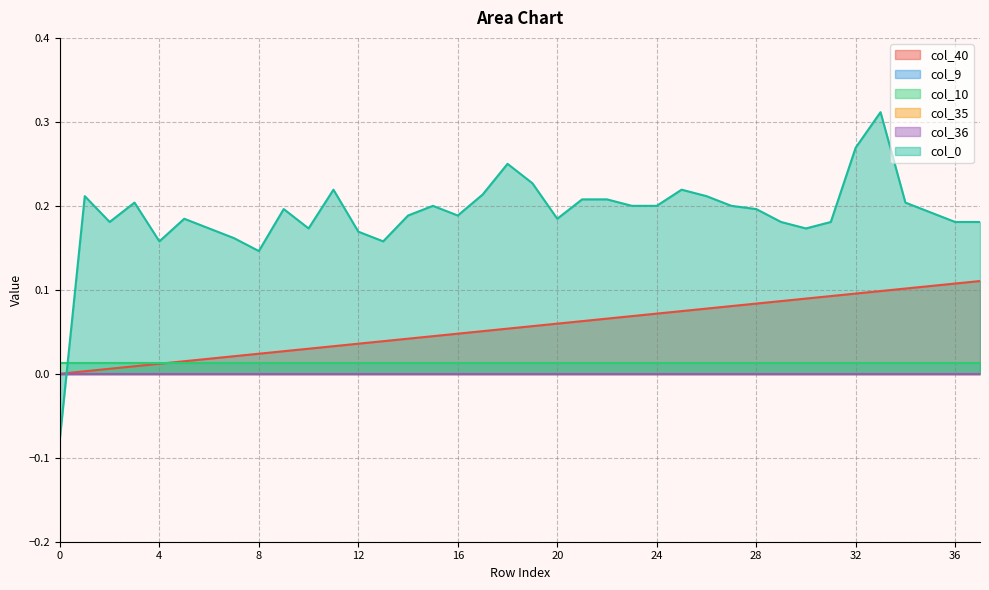

Which series has the widest spread of values?

col_0